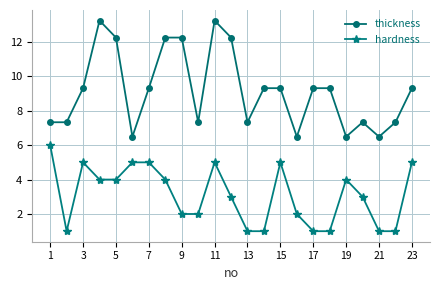

At how many categories does at least one series exceed 13?

2